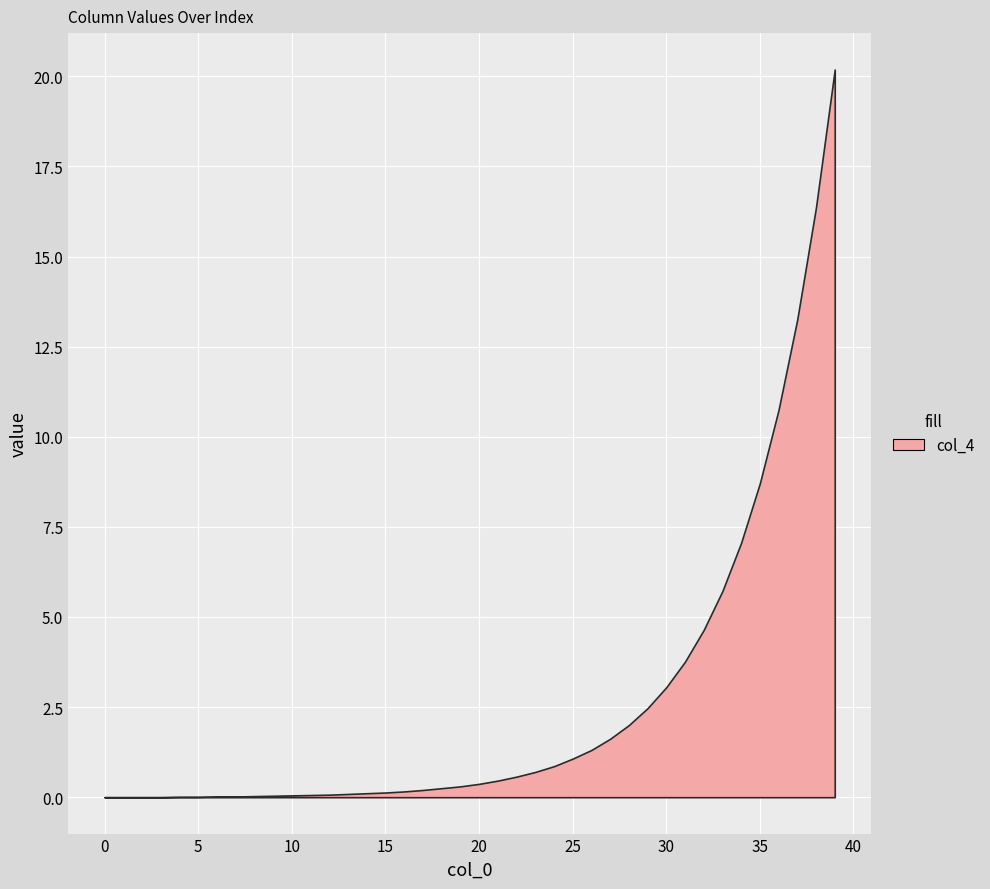

Which has a higher value, 24 or 32?

32